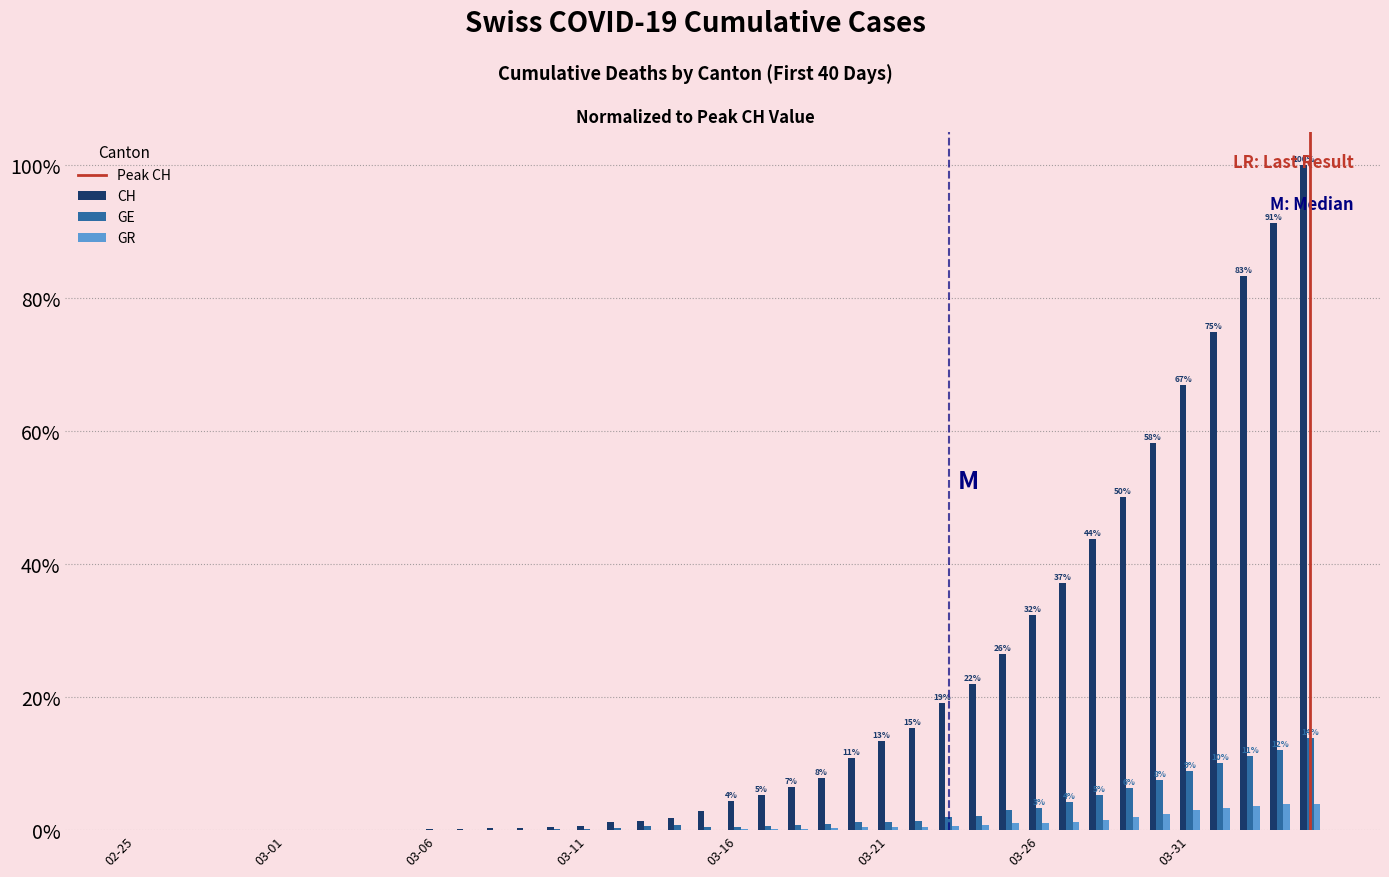

What is the sum of all GE values?

98.3